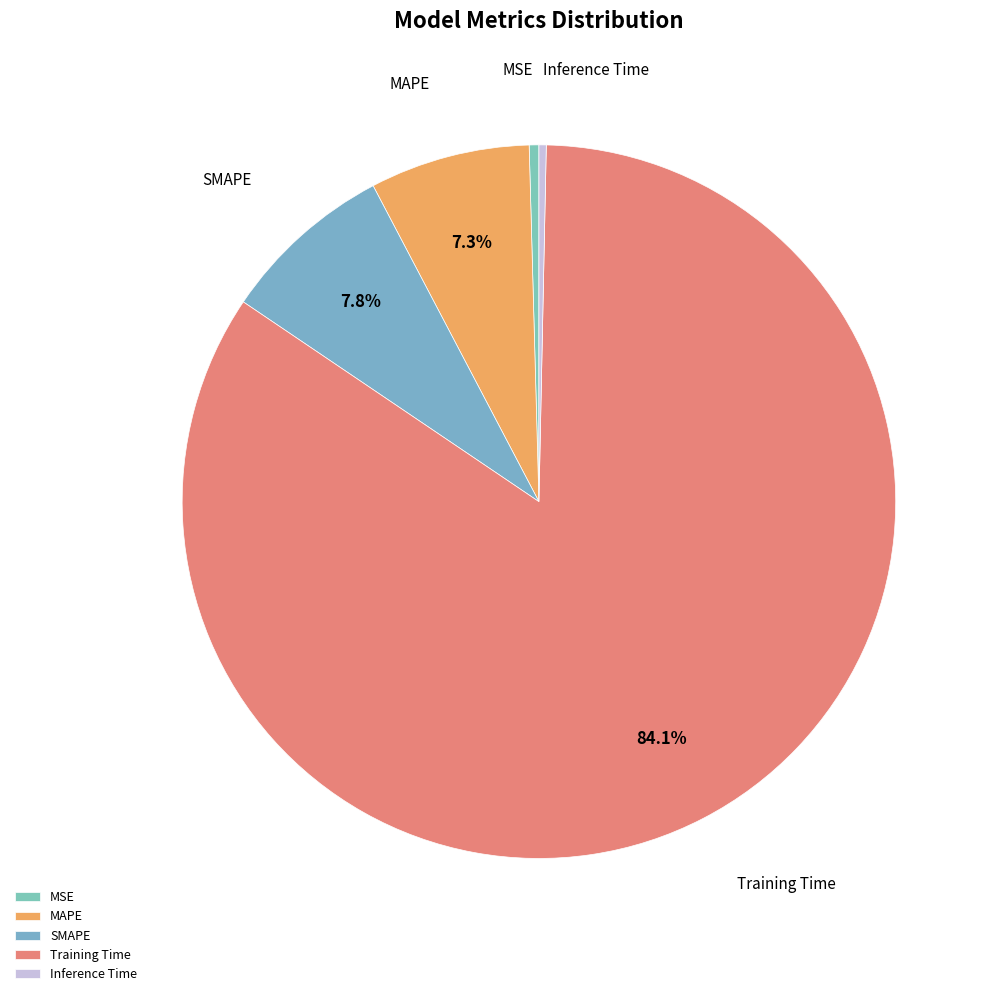

To the nearest percent, what is the average slice percentage?

20%